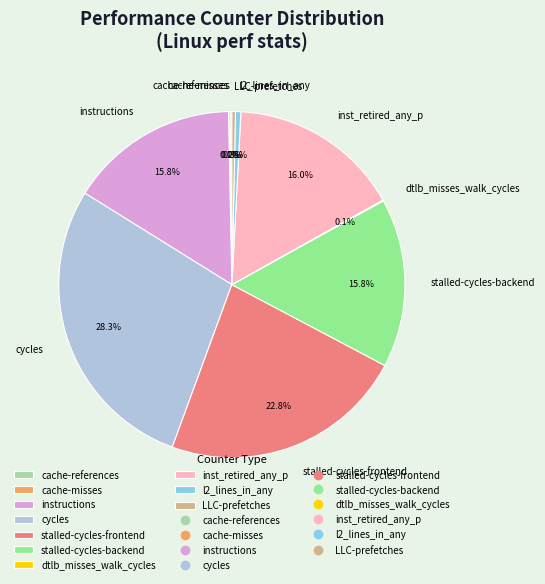

Between instructions and cycles, which is larger?

cycles